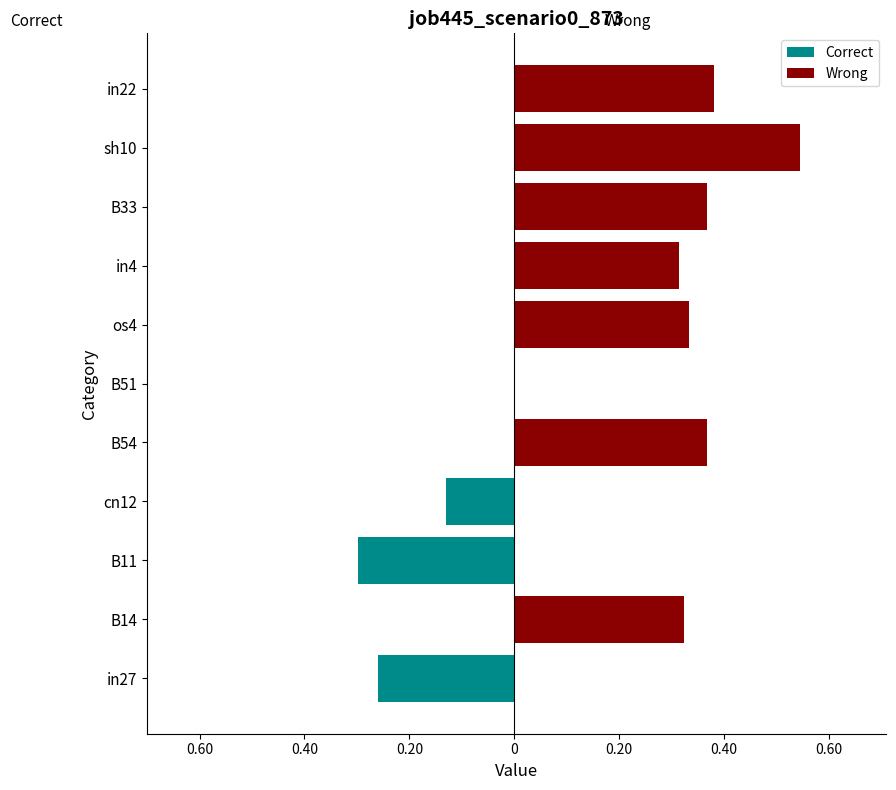

Reading left to right, list all the values displayed in this chart.

Correct: -0.3	0.0	-0.3	-0.1	0.0	0.0	0.0	0.0	0.0	0.0	0.0
Wrong: 0.0	0.3	0.0	0.0	0.4	0.0	0.3	0.3	0.4	0.5	0.4